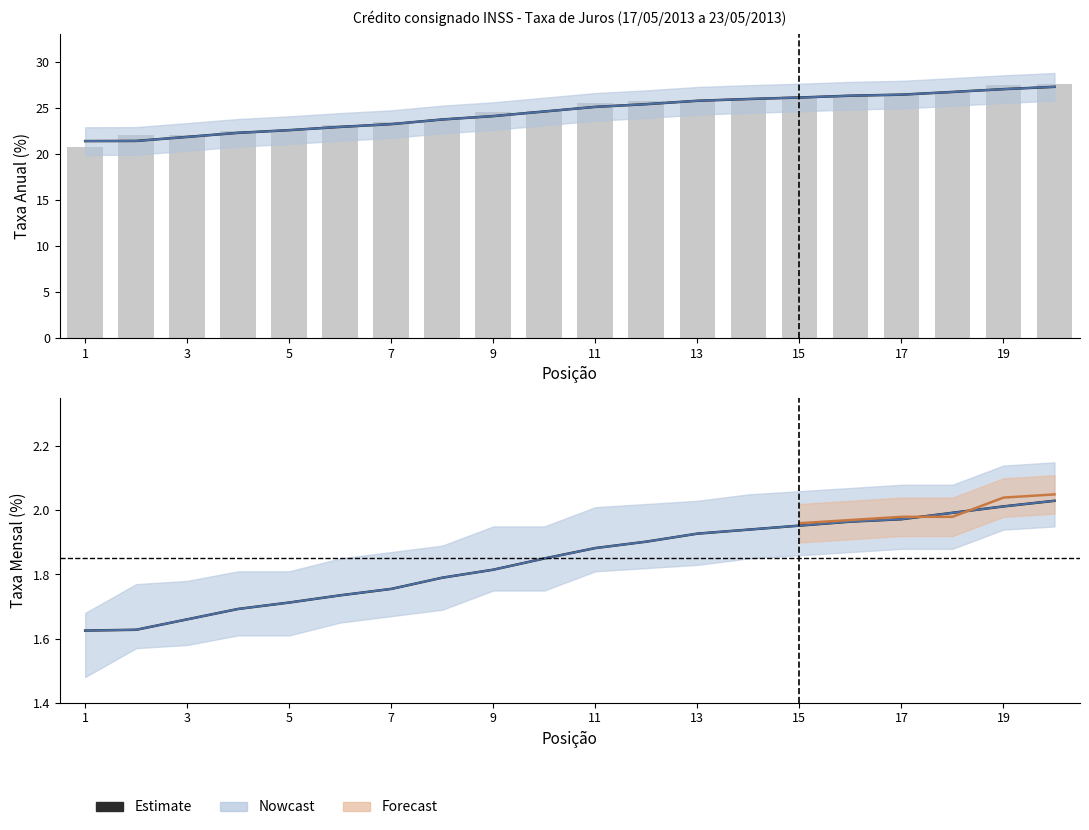

What is the total value across all series at 14?

55.9